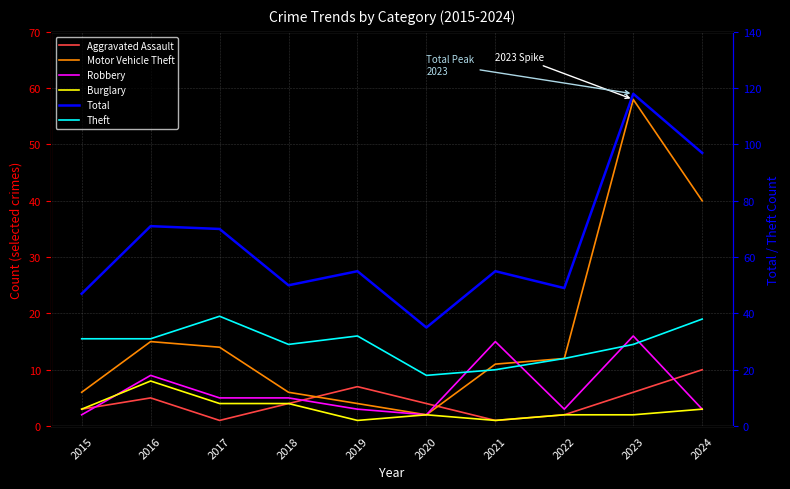

At which label does Burglary reach its minimum?

2019